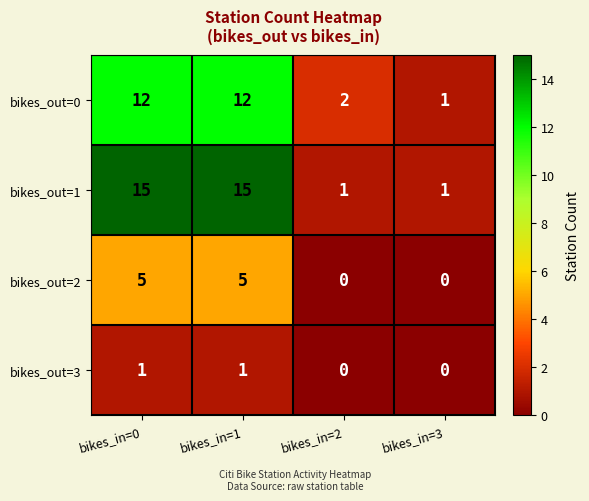

Reading left to right, extract all data points from this chart.

bikes_out=0: bikes_in=0=12	bikes_in=1=12	bikes_in=2=2	bikes_in=3=1
bikes_out=1: bikes_in=0=15	bikes_in=1=15	bikes_in=2=1	bikes_in=3=1
bikes_out=2: bikes_in=0=5	bikes_in=1=5	bikes_in=2=0	bikes_in=3=0
bikes_out=3: bikes_in=0=1	bikes_in=1=1	bikes_in=2=0	bikes_in=3=0